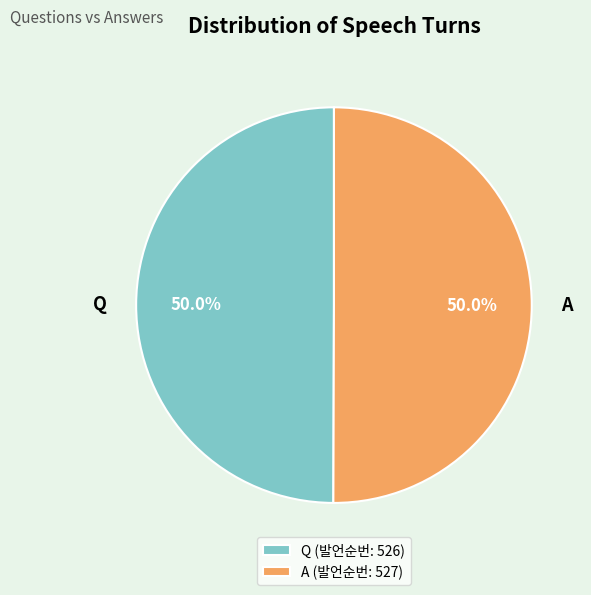

What is the ratio of the value at A to the value at Q?

1.0